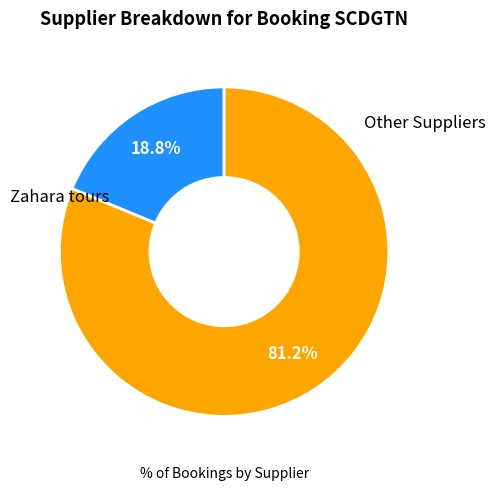

Count the number of slices in the pie.

2